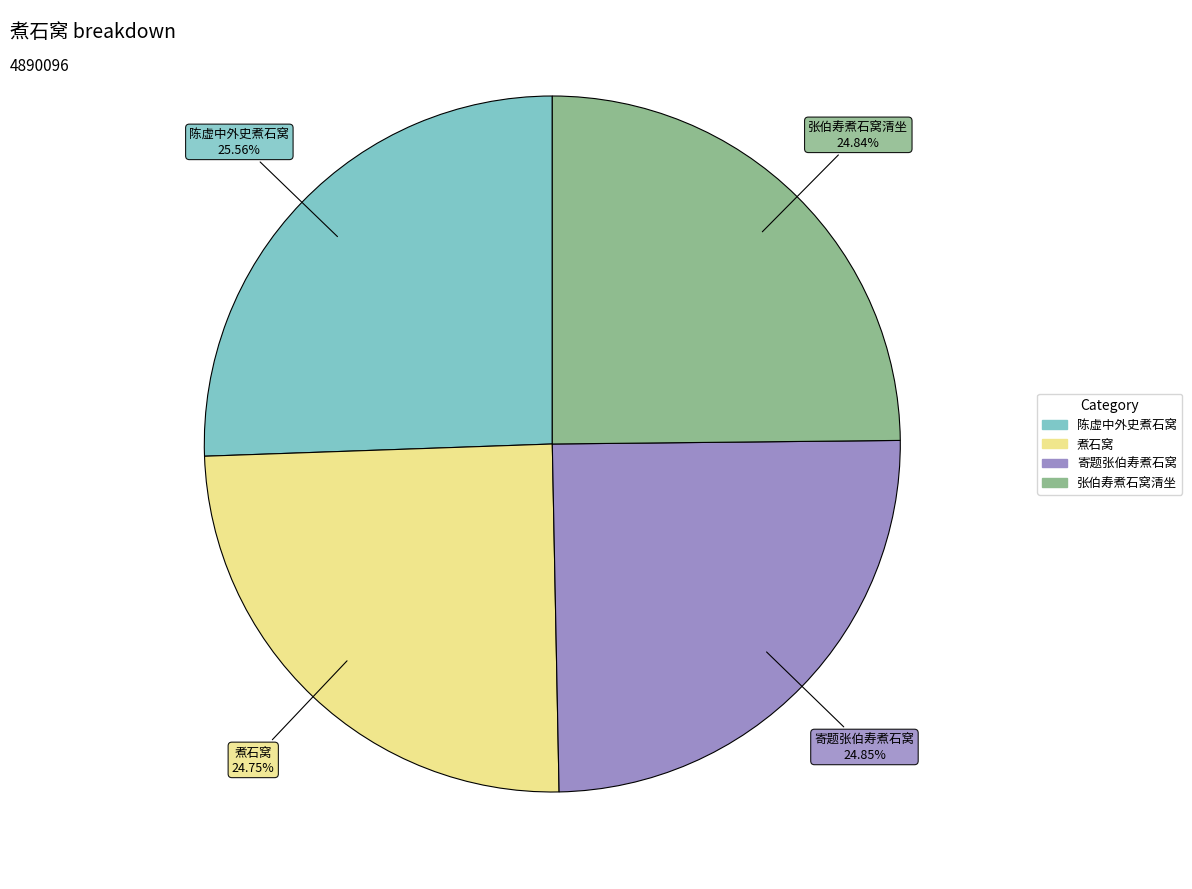

Is it true that 寄题张伯寿煮石窝 is 25% of the pie?

True